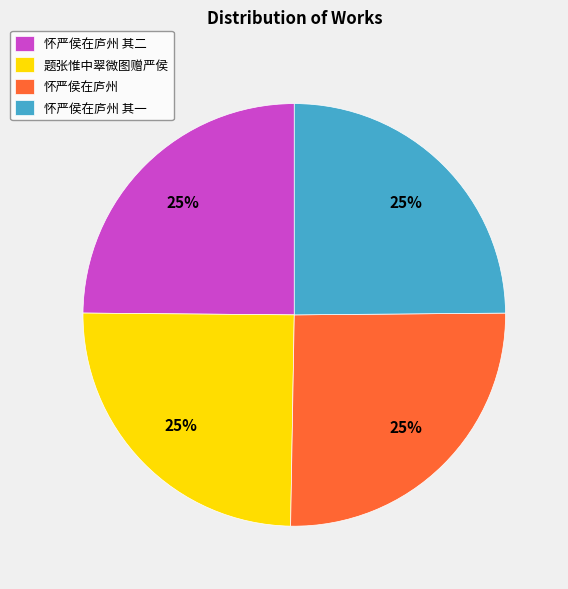

What percentage is the 怀严侯在庐州 其二 slice, to the nearest percent?

25%